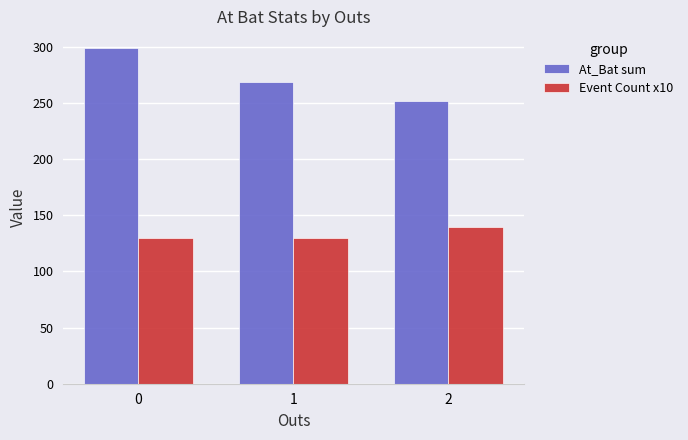

What is the difference between the highest and lowest values at 2?

112